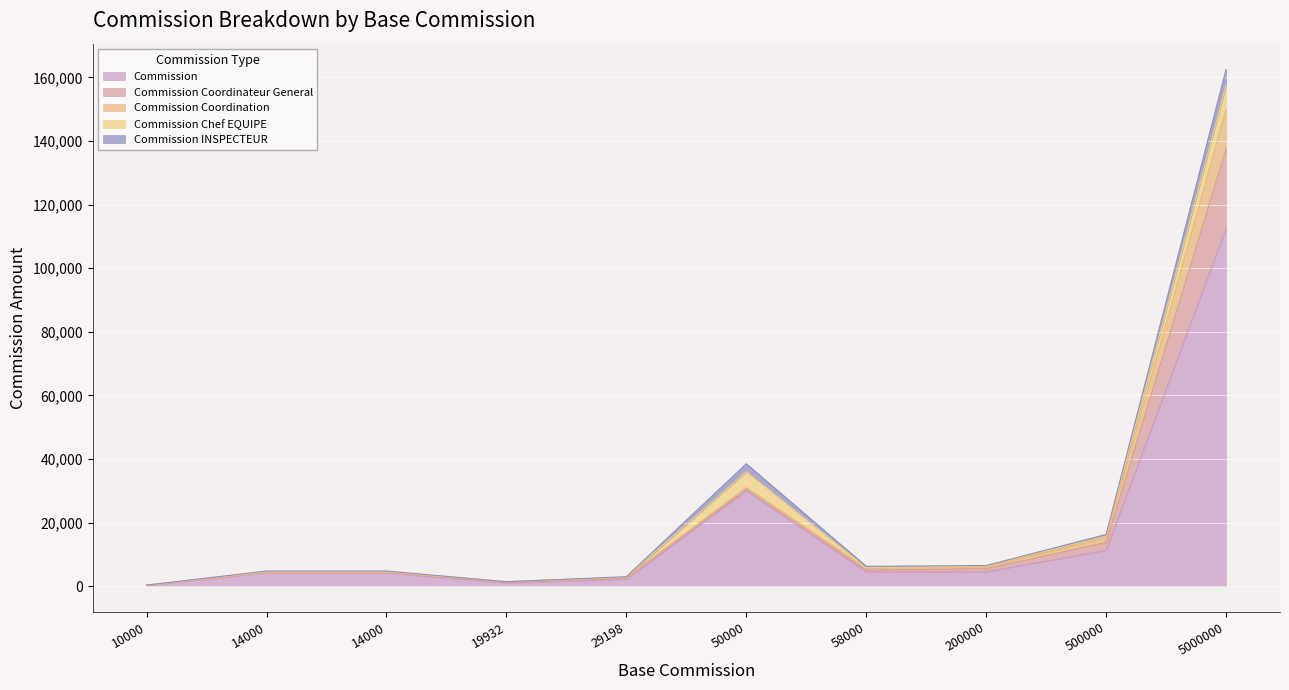

Does the chart display data point markers on the line(s)?

No